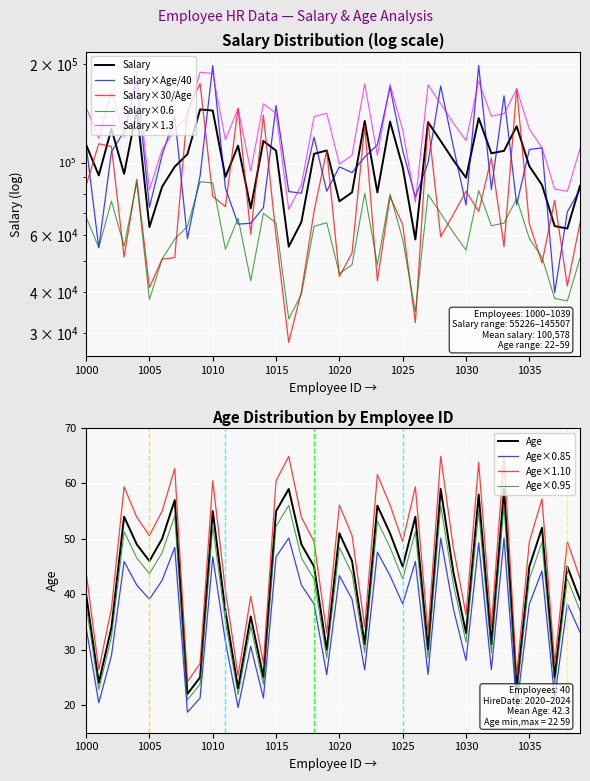

Rank the series by their average value, from lowest to highest.

Age, Salary